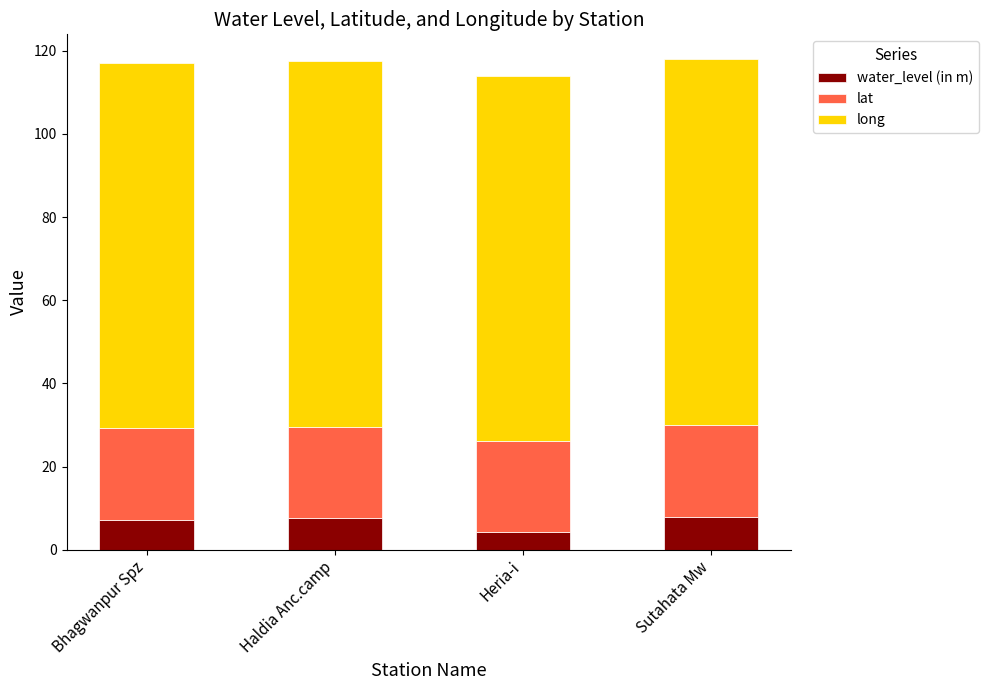

How many series are shown in this chart?

3